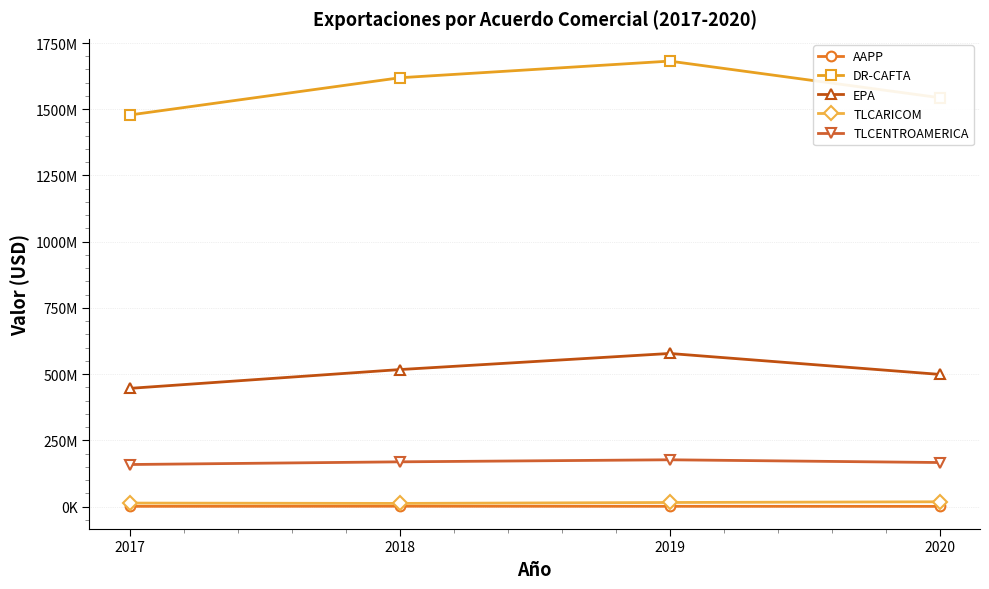

At 2018, list the series in order from smallest to largest.

AAPP, TLCARICOM, TLCENTROAMERICA, EPA, DR-CAFTA